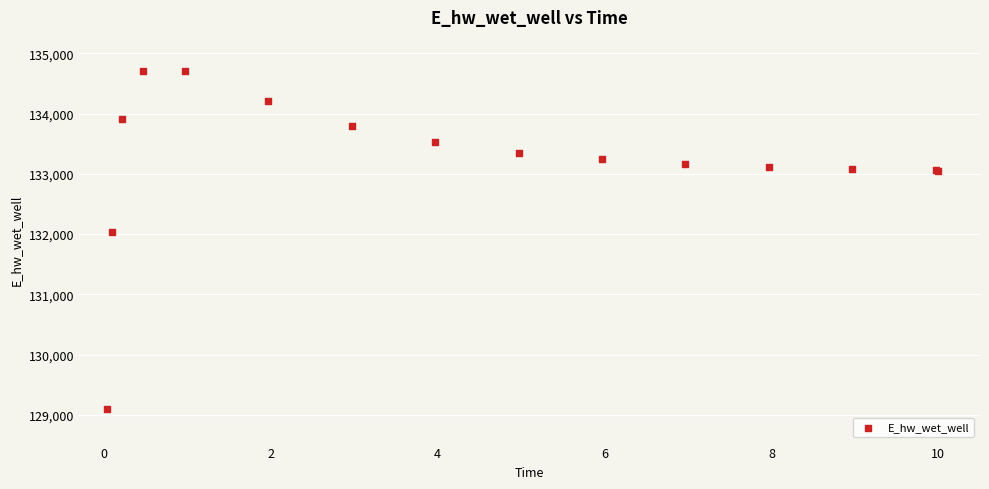

What Y value in the scatter plot is closest to 131906?

132028.2